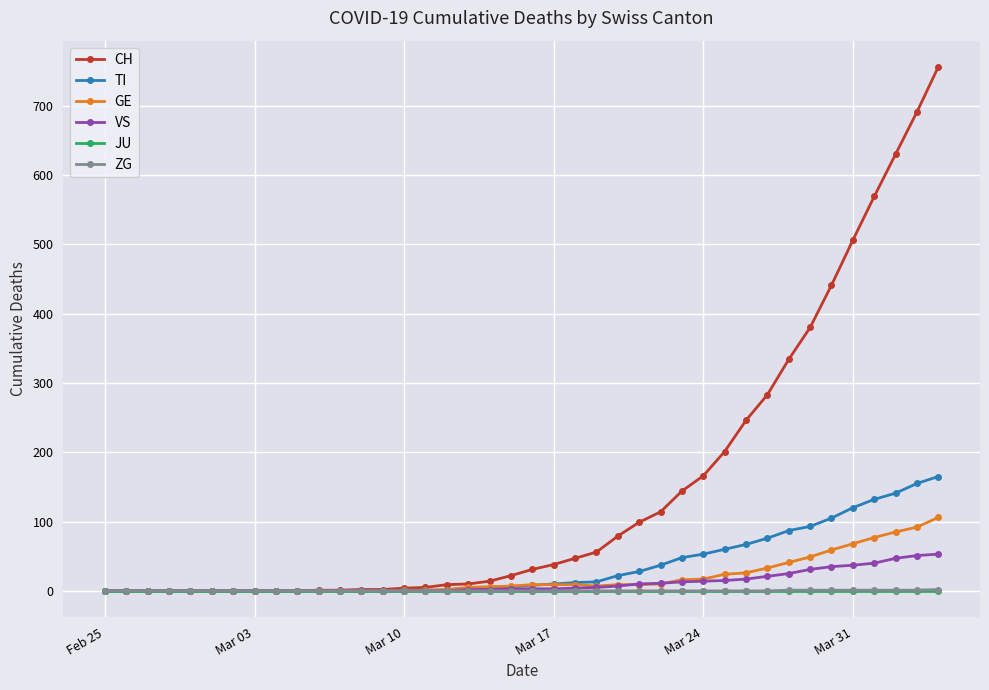

What is the maximum value for CH?

756